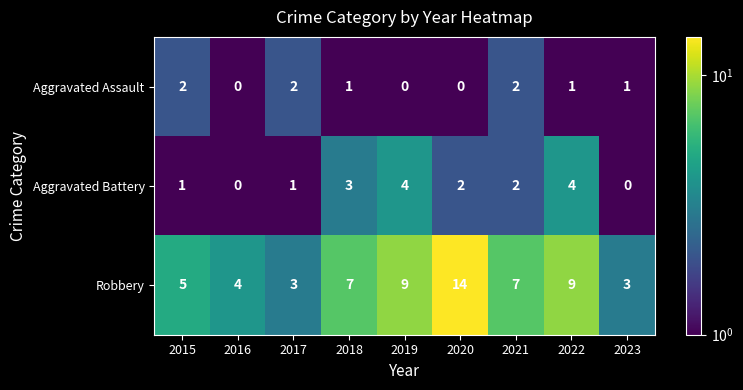

Reading right to left, transcribe all the data shown in this chart.

Aggravated Assault: 2023=1	2022=1	2021=2	2020=0	2019=0	2018=1	2017=2	2016=0	2015=2
Aggravated Battery: 2023=0	2022=4	2021=2	2020=2	2019=4	2018=3	2017=1	2016=0	2015=1
Robbery: 2023=3	2022=9	2021=7	2020=14	2019=9	2018=7	2017=3	2016=4	2015=5